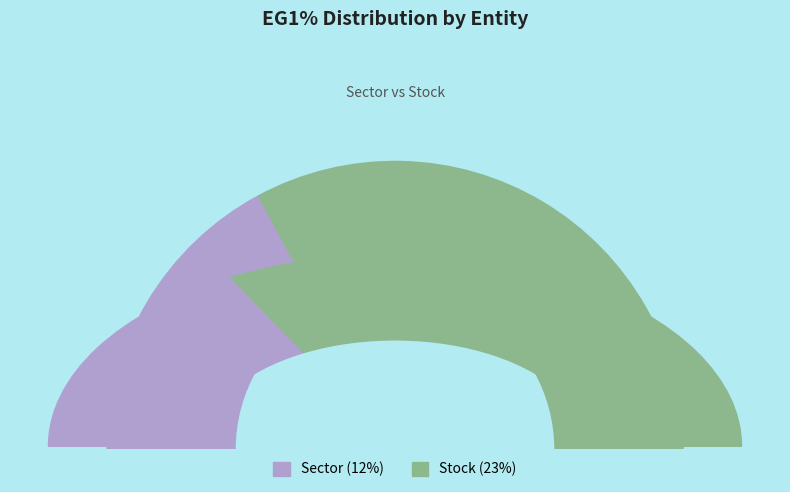

What percentage is the Sector slice, to the nearest percent?

34%